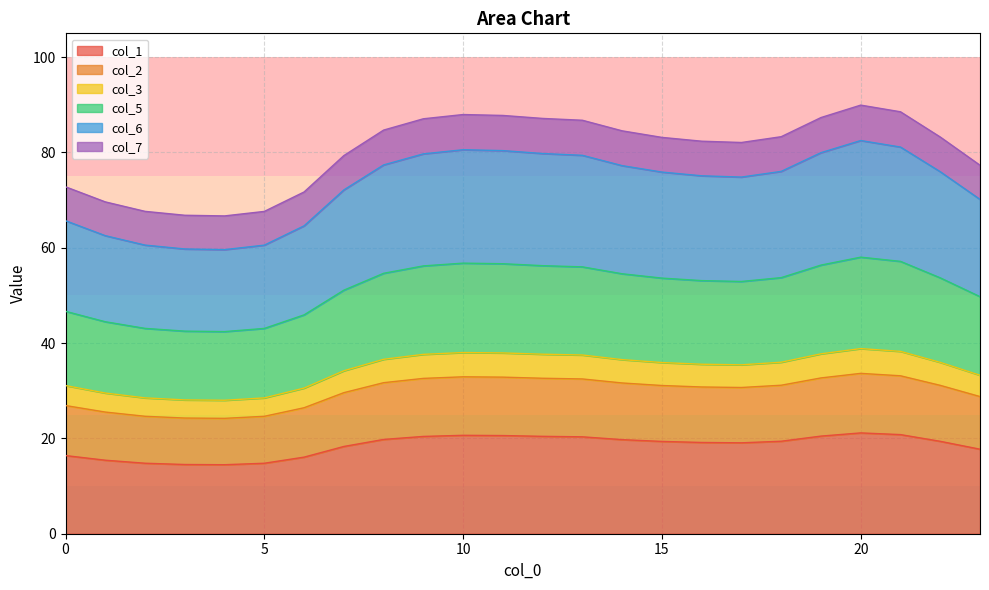

Which category has the lowest value in the col_2 series?

4